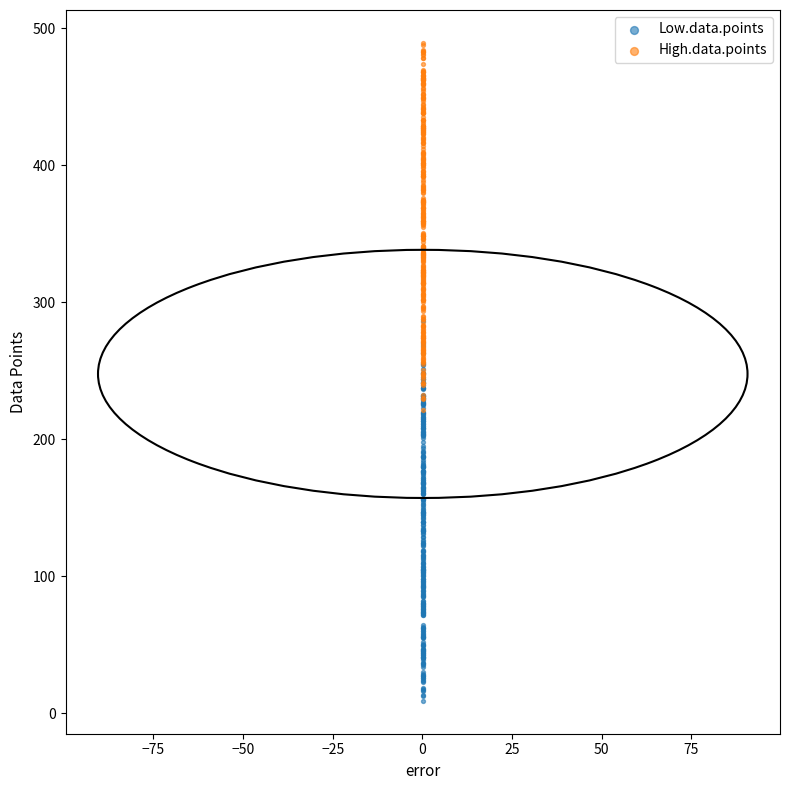

Which series reaches the minimum Y coordinate?

Low.data.points